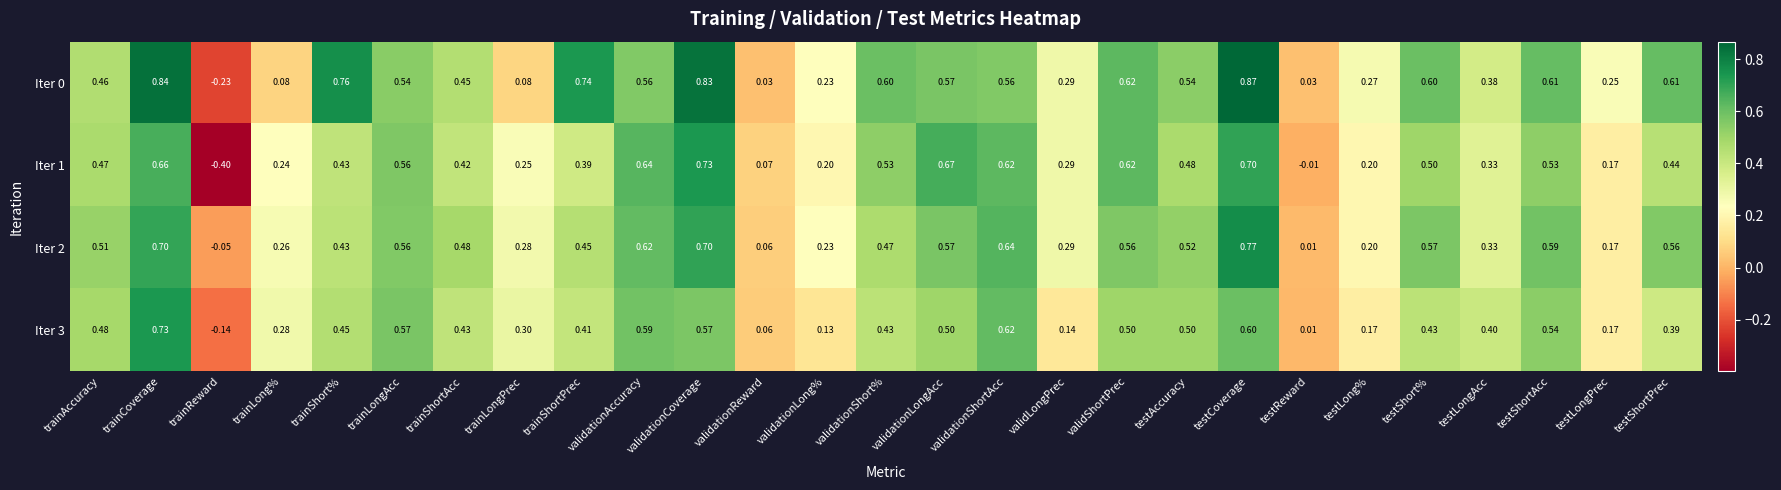

How many data points does each series have?

27